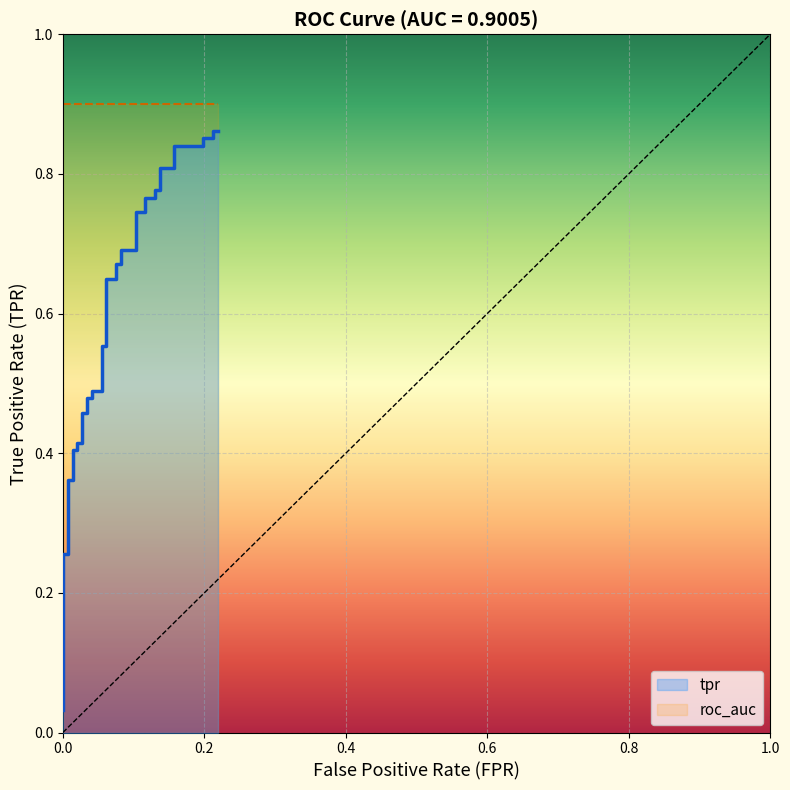

What is the greatest value displayed?

0.9